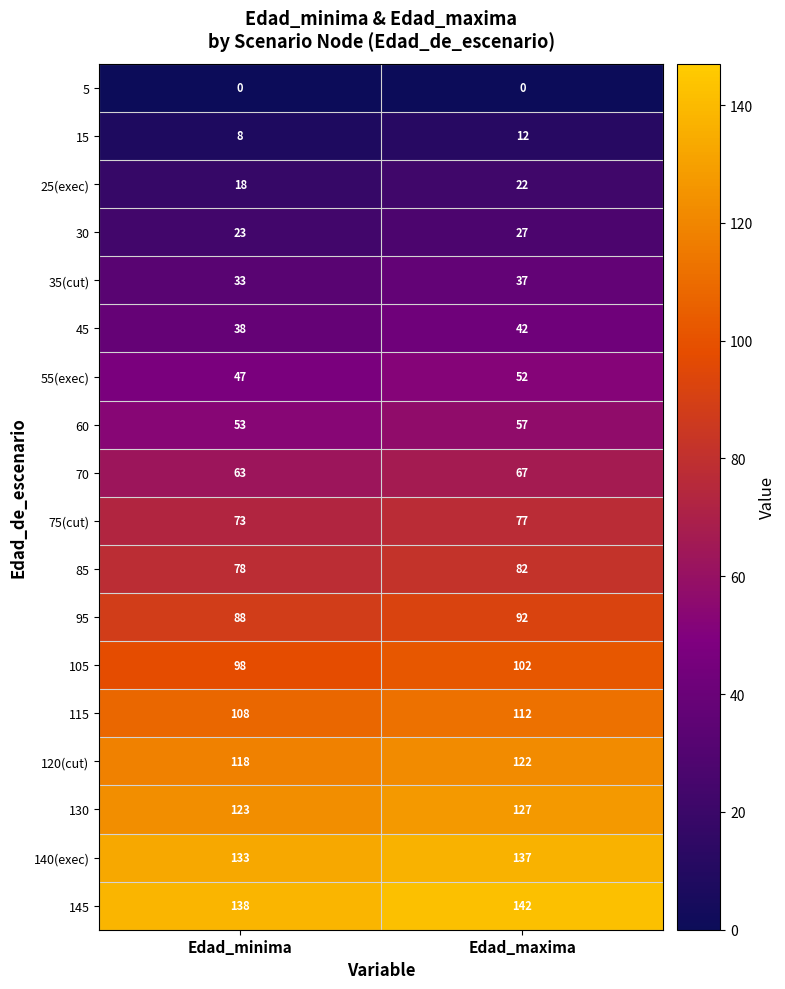

Rank the series by their maximum value, from lowest to highest.

5, 15, 25(exec), 30, 35(cut), 45, 55(exec), 60, 70, 75(cut), 85, 95, 105, 115, 120(cut), 130, 140(exec), 145